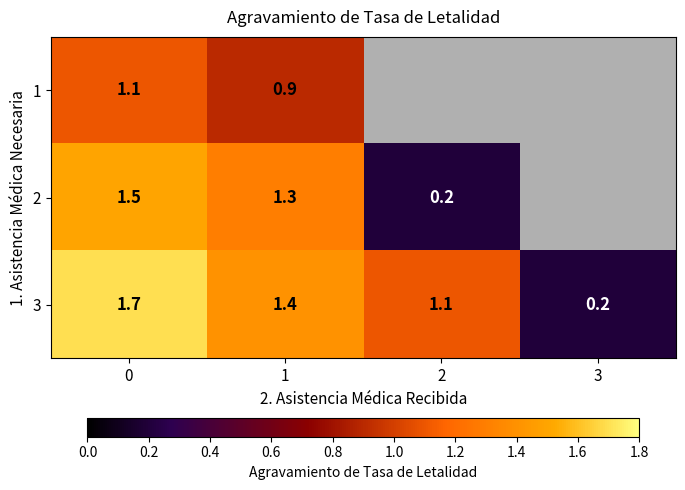

What is the total value across all series at 0?

4.3